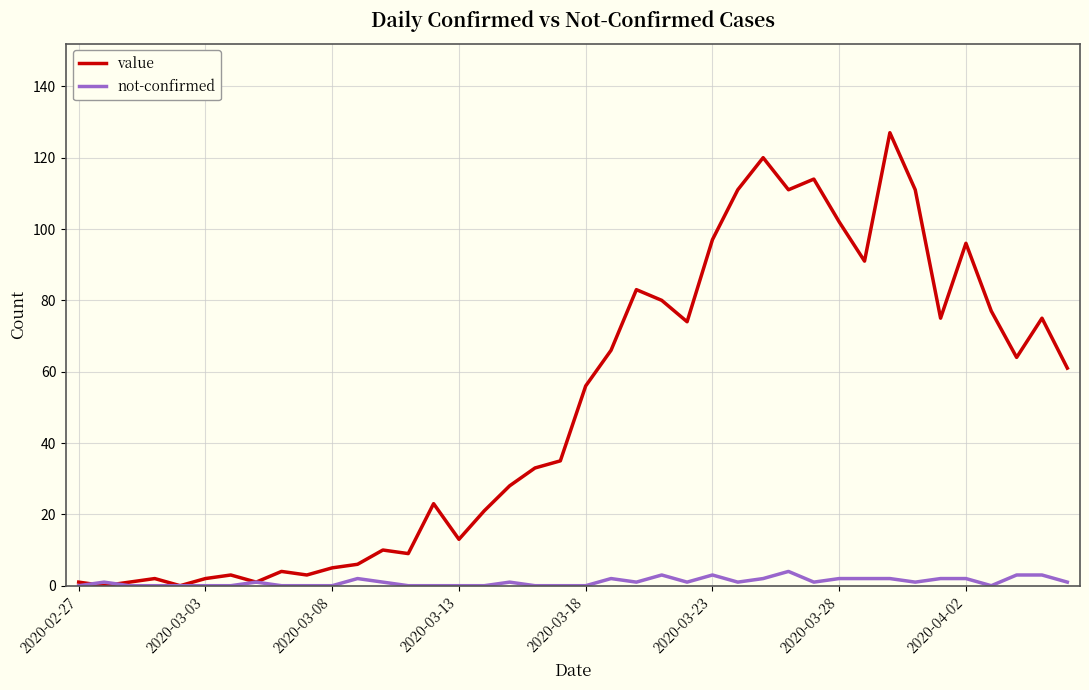

Which series has the largest range (max minus min)?

value